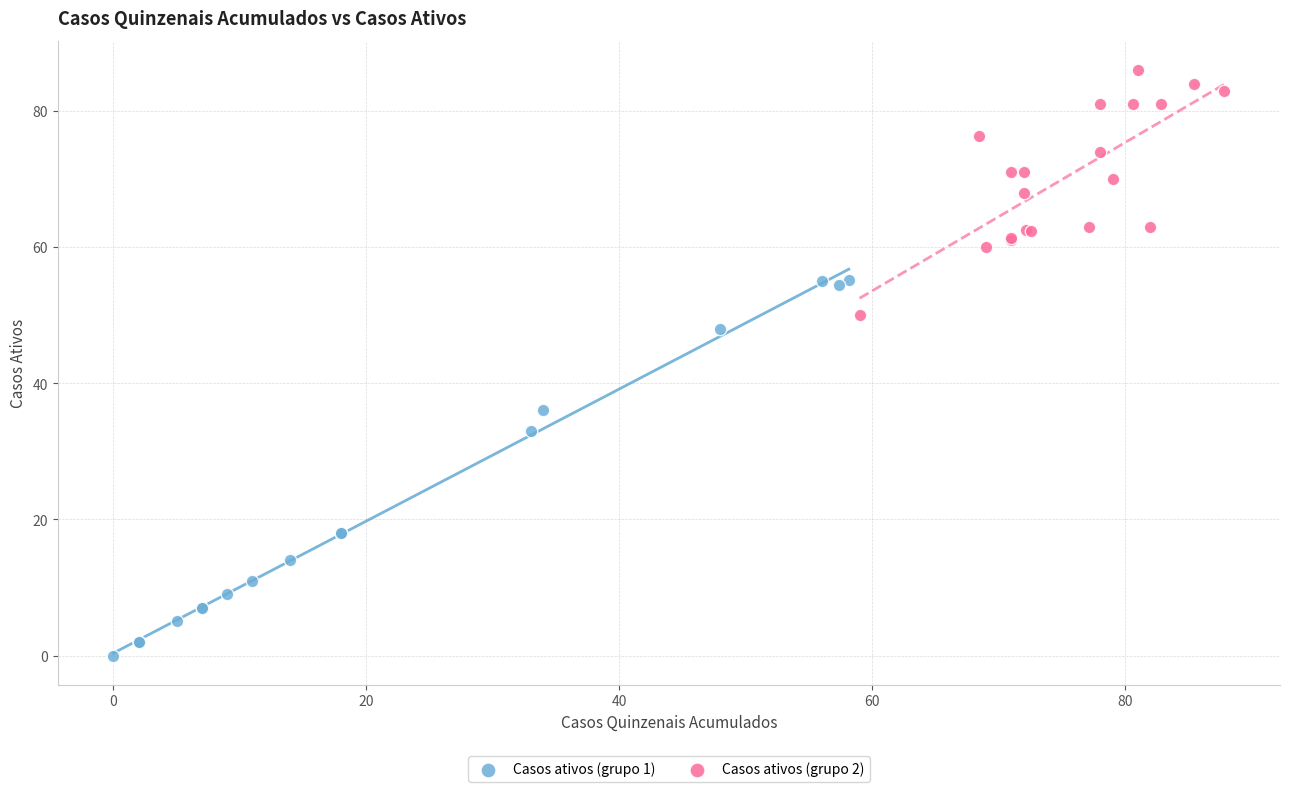

Which series contains the highest Y value?

Casos ativos (grupo 2)